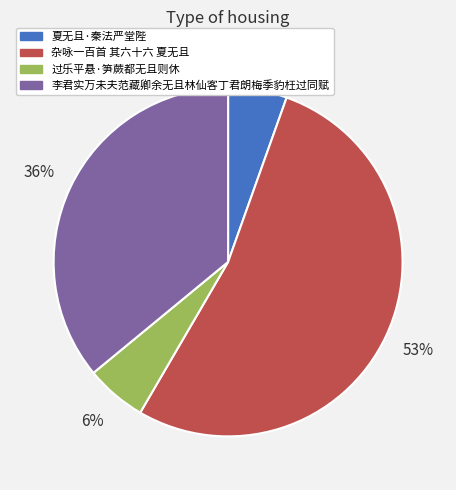

Is the sum of 过乐平悬·笋蕨都无且则休 and 杂咏一百首 其六十六 夏无且 greater than half?

Yes